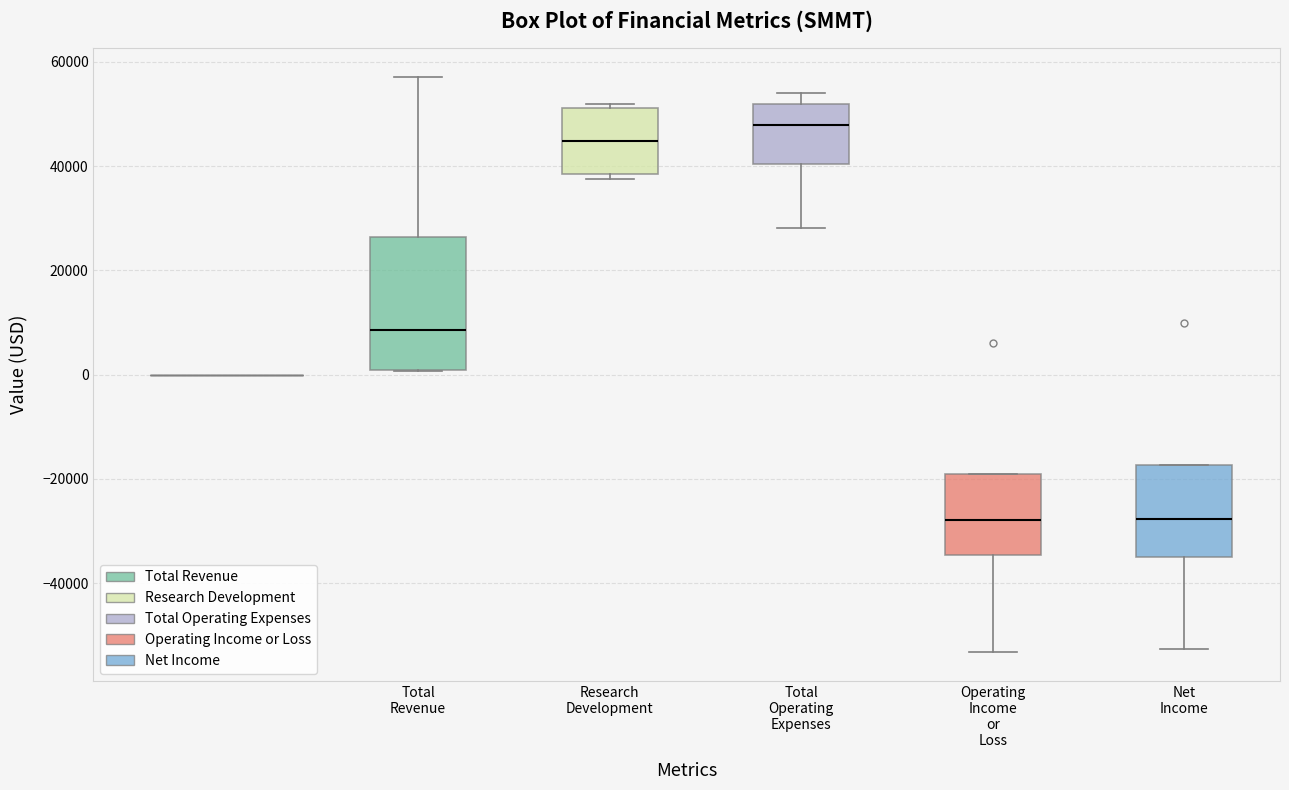

Where is the upper edge of the box for Research Development on the y-axis? The values are not printed on the chart, so give them approximately, as read against the axis.

52000